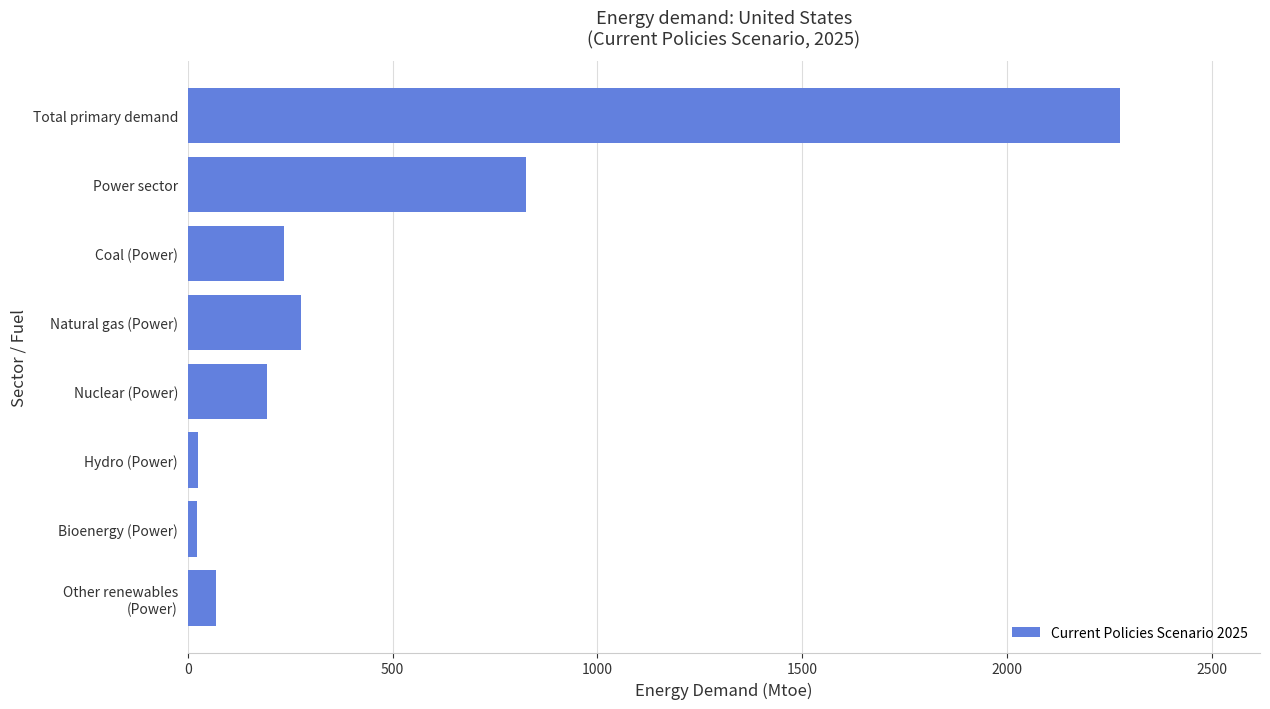

Between Total primary demand and Hydro (Power), which is larger?

Total primary demand